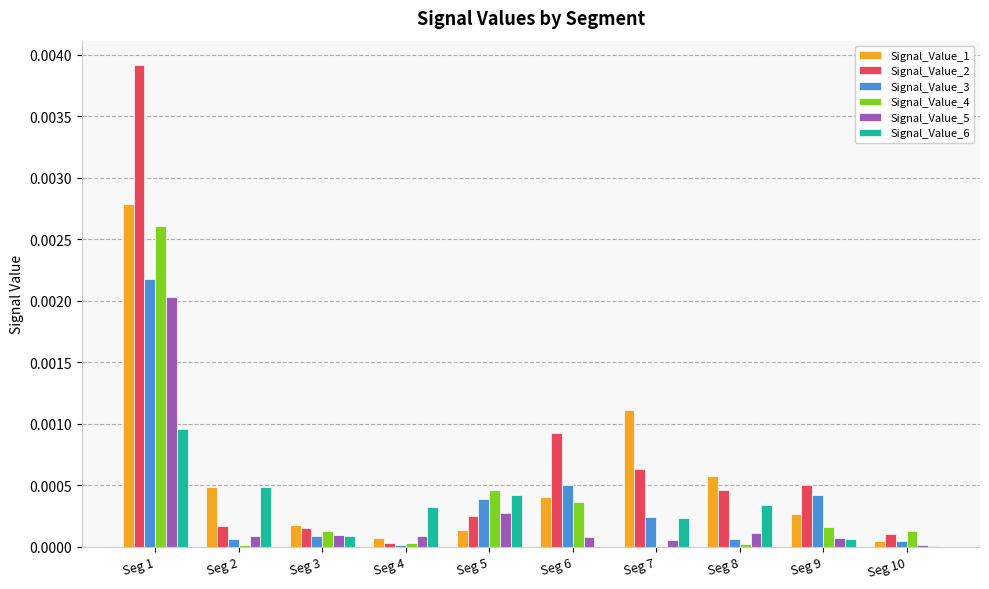

Which series has the largest total across all categories?

Signal_Value_2